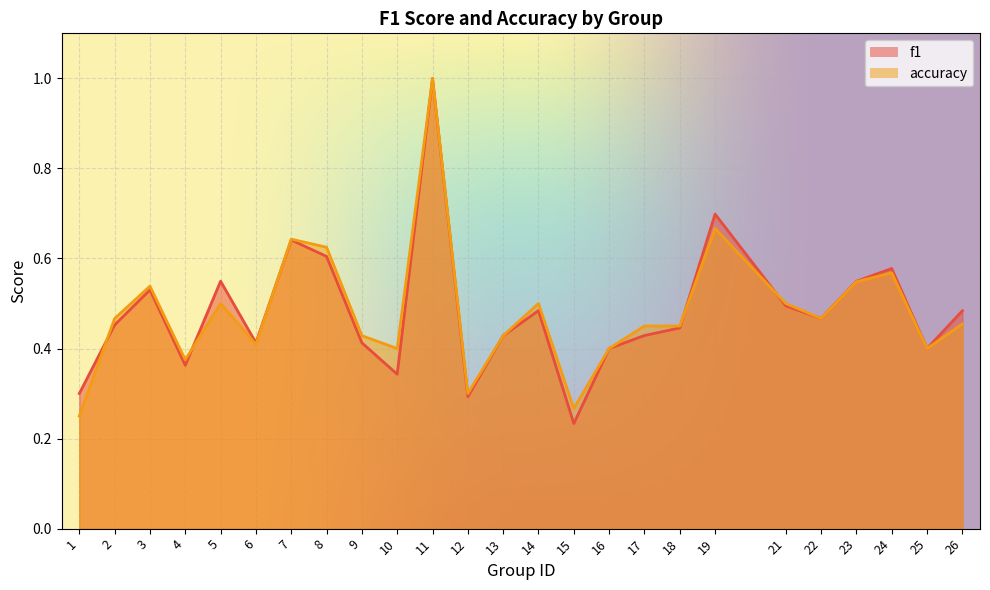

Where is accuracy nearest to the value 0?

1